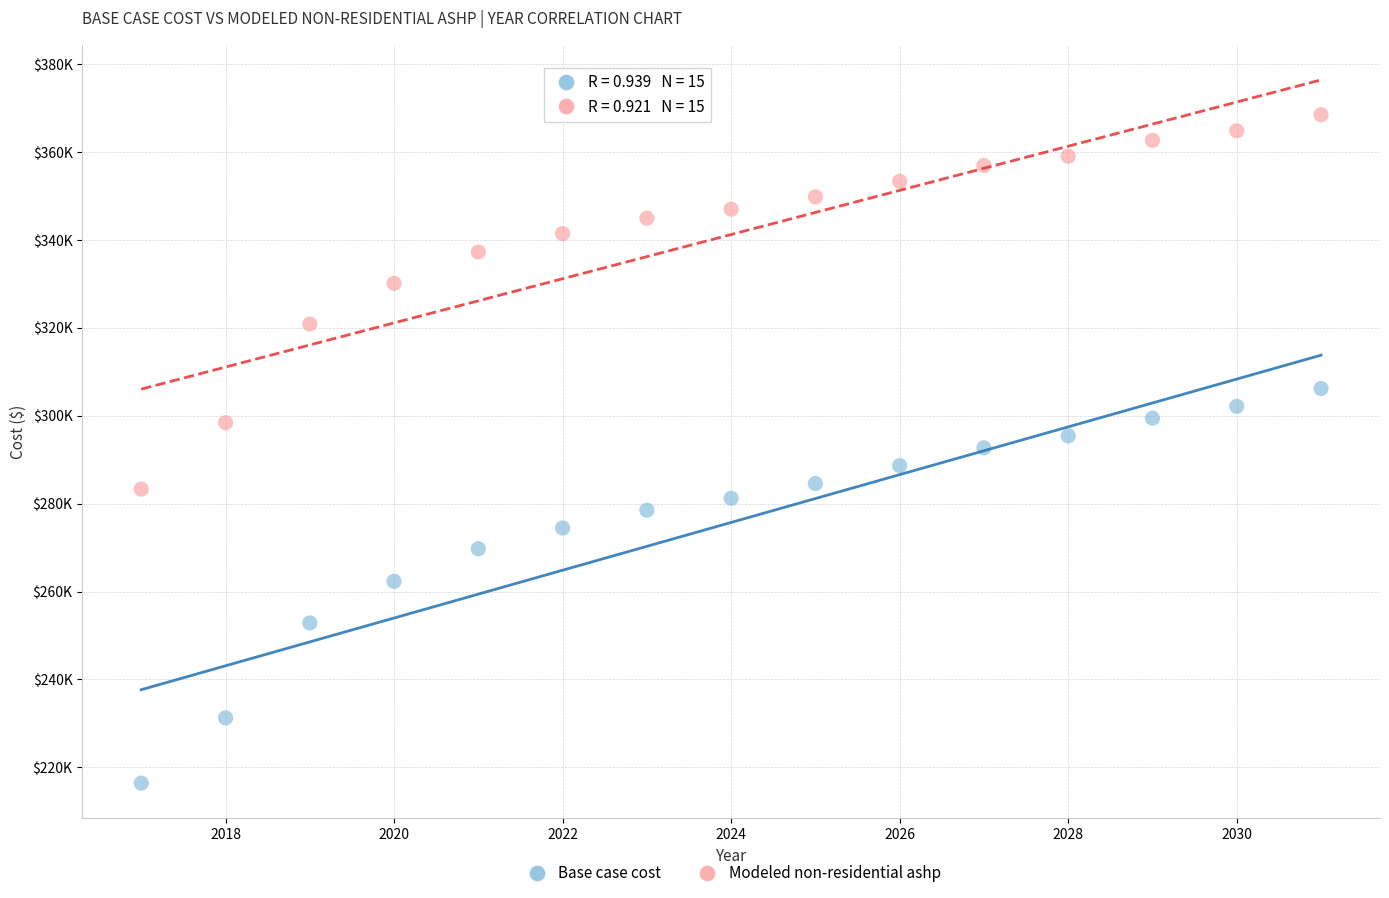

Which series reaches the maximum Y coordinate?

Modeled non-residential ashp